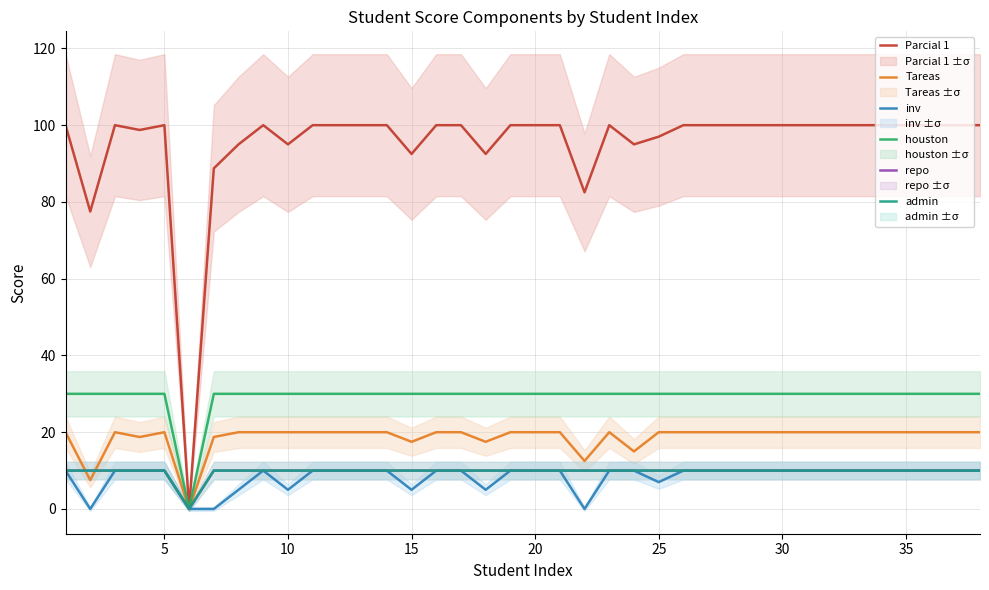

True or false: admin has more than 2 interior local peaks.

False